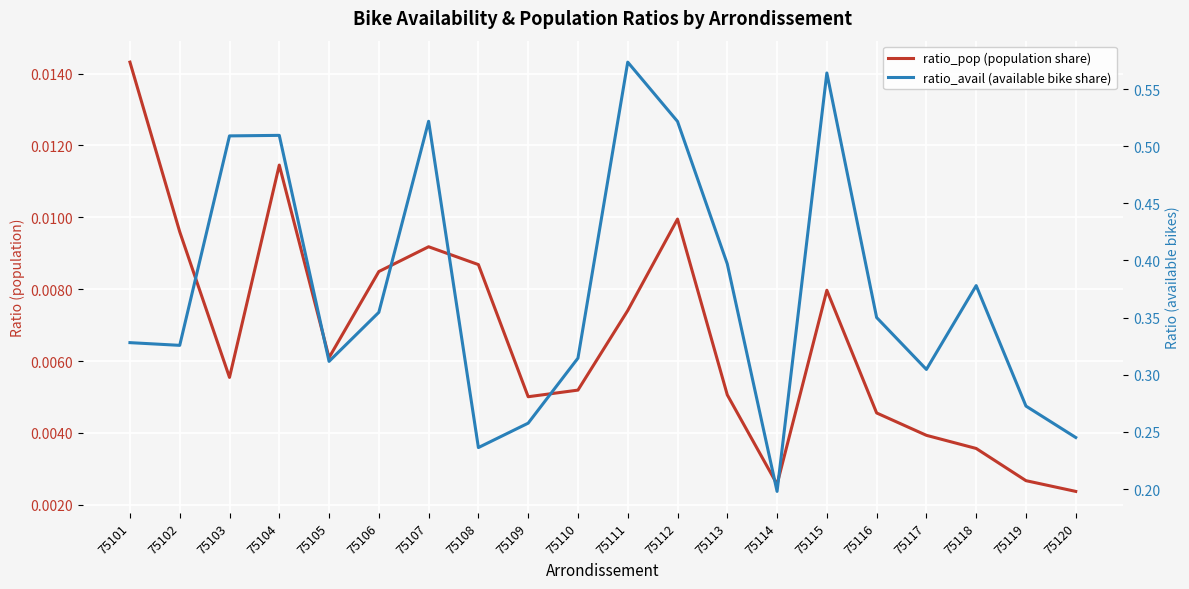

At which category does ratio_avail (available bike share) reach its first local peak?

75104